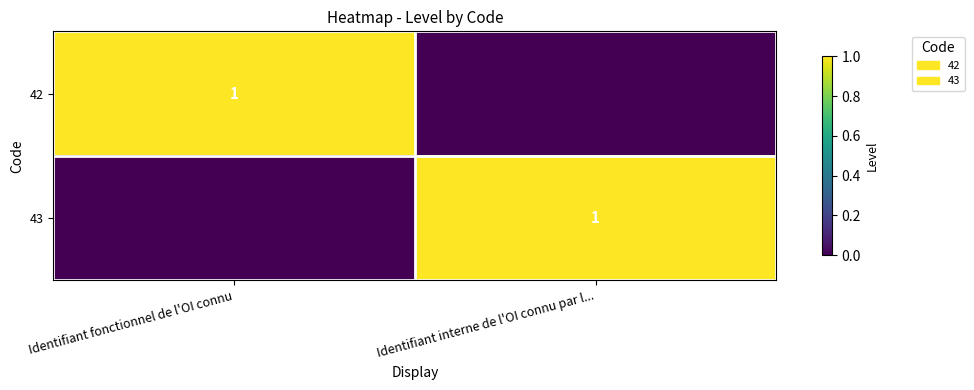

Which category has the lowest value across all series?

Identifiant interne de l'OI connu par l...